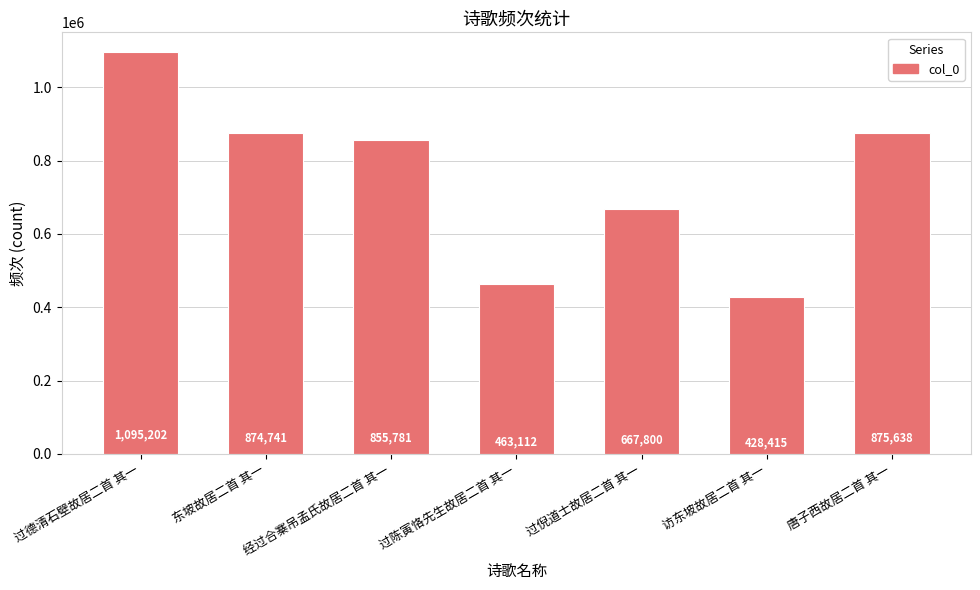

Where is the data nearest to the value 761808?

经过合寨吊孟氏故居二首 其一